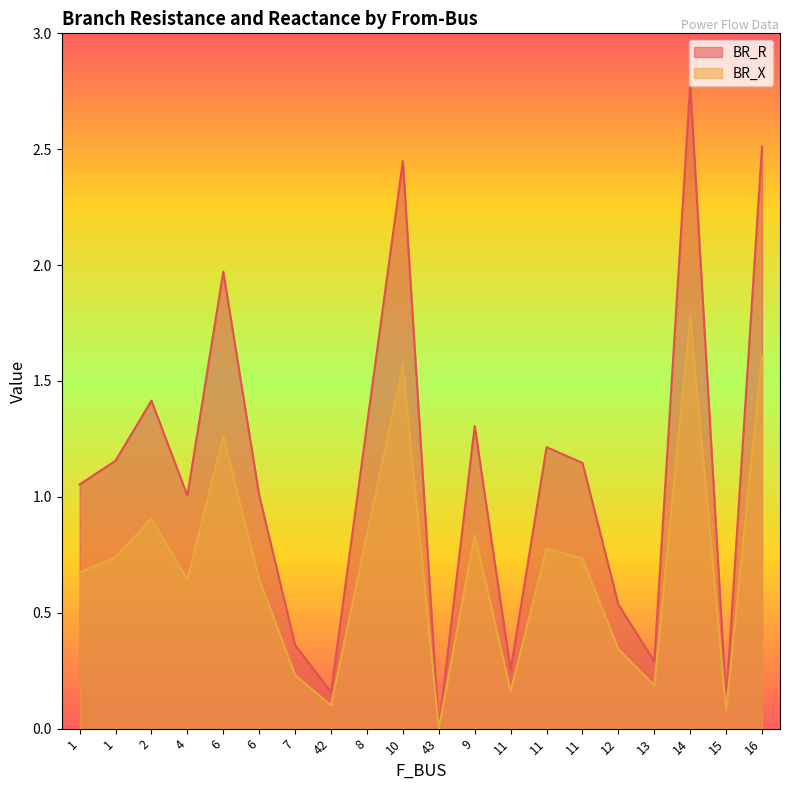

Reading left to right, list all the values displayed in this chart.

BR_R: 1=1.1	1=1.2	2=1.4	4=1.0	6=2.0	6=1.0	7=0.4	42=0.2	8=1.3	10=2.4	43=0.0	9=1.3	11=0.3	11=1.2	11=1.1	12=0.5	13=0.3	14=2.8	15=0.1	16=2.5
BR_X: 1=0.7	1=0.7	2=0.9	4=0.6	6=1.3	6=0.6	7=0.2	42=0.1	8=0.8	10=1.6	43=0.0	9=0.8	11=0.2	11=0.8	11=0.7	12=0.3	13=0.2	14=1.8	15=0.1	16=1.6